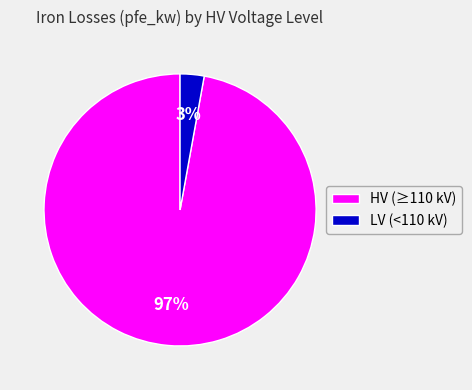

Between HV (≥110 kV) and LV (<110 kV), which is larger?

HV (≥110 kV)